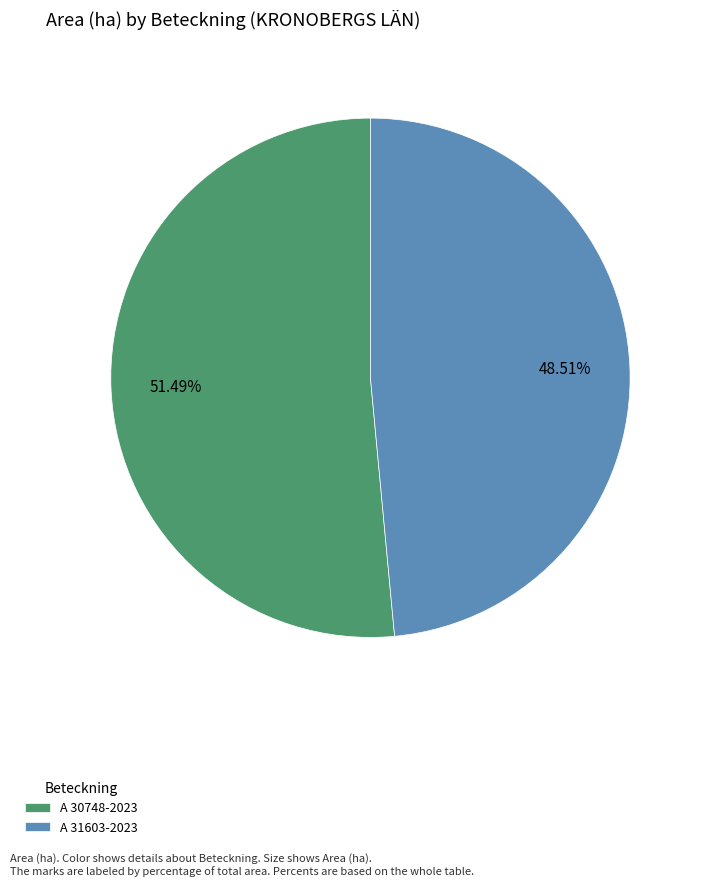

How many segments does this pie chart have?

2